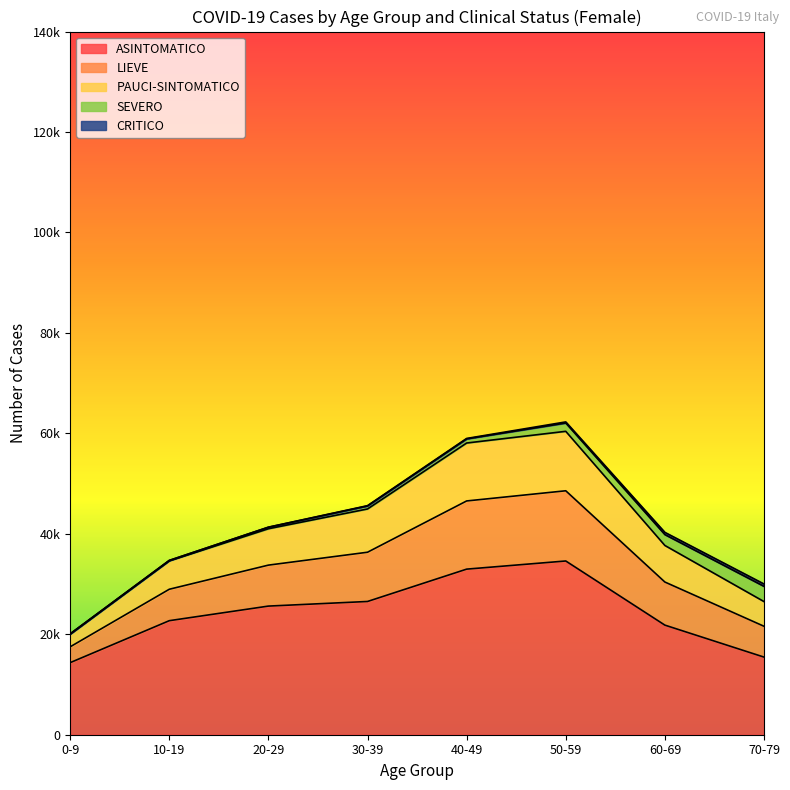

At which category is the sum across all series the highest?

50-59